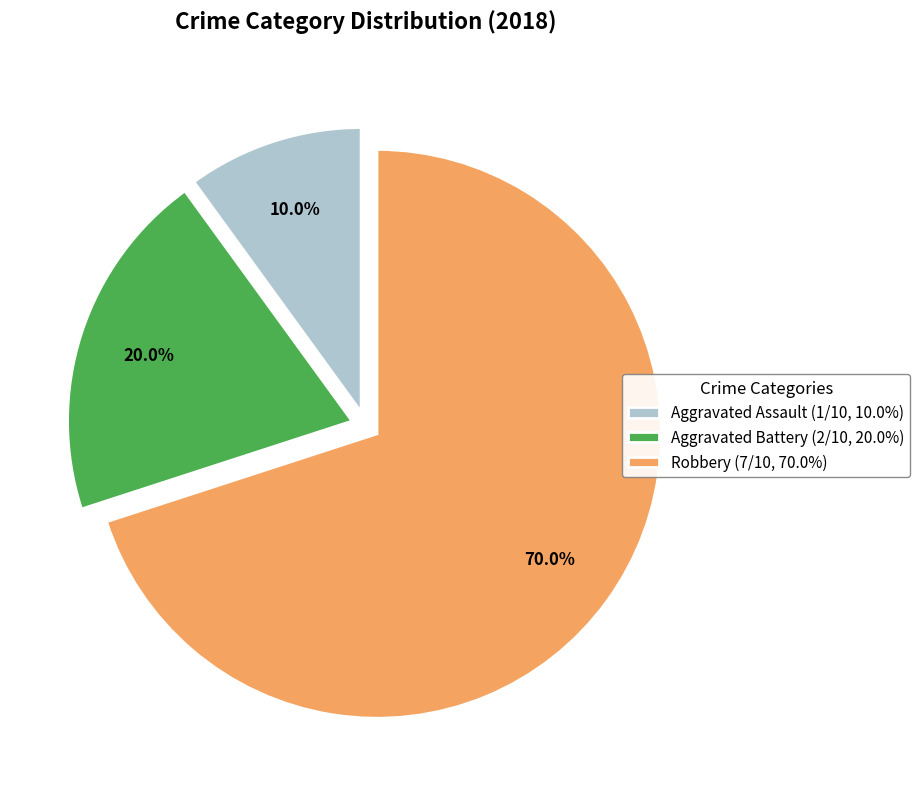

Rank the categories by value from highest to lowest.

Robbery, Aggravated Battery, Aggravated Assault